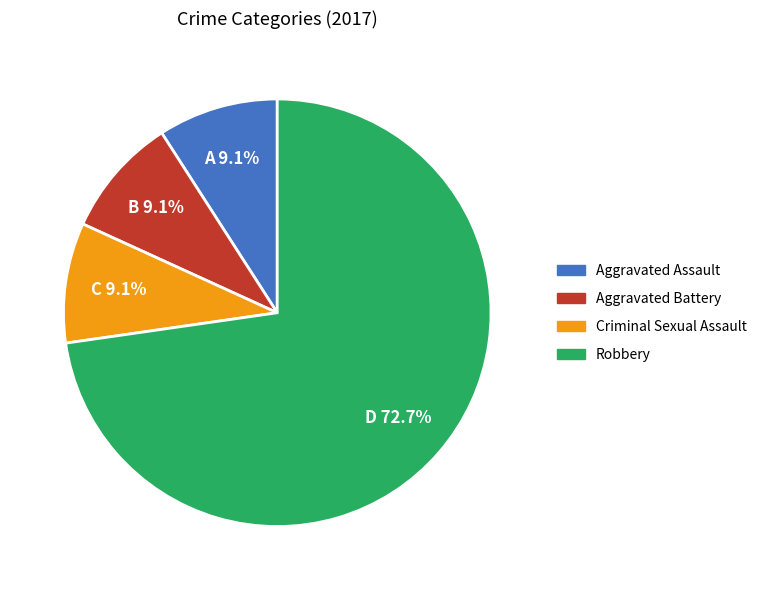

The Robbery slice represents 73% of the pie. True or false?

True